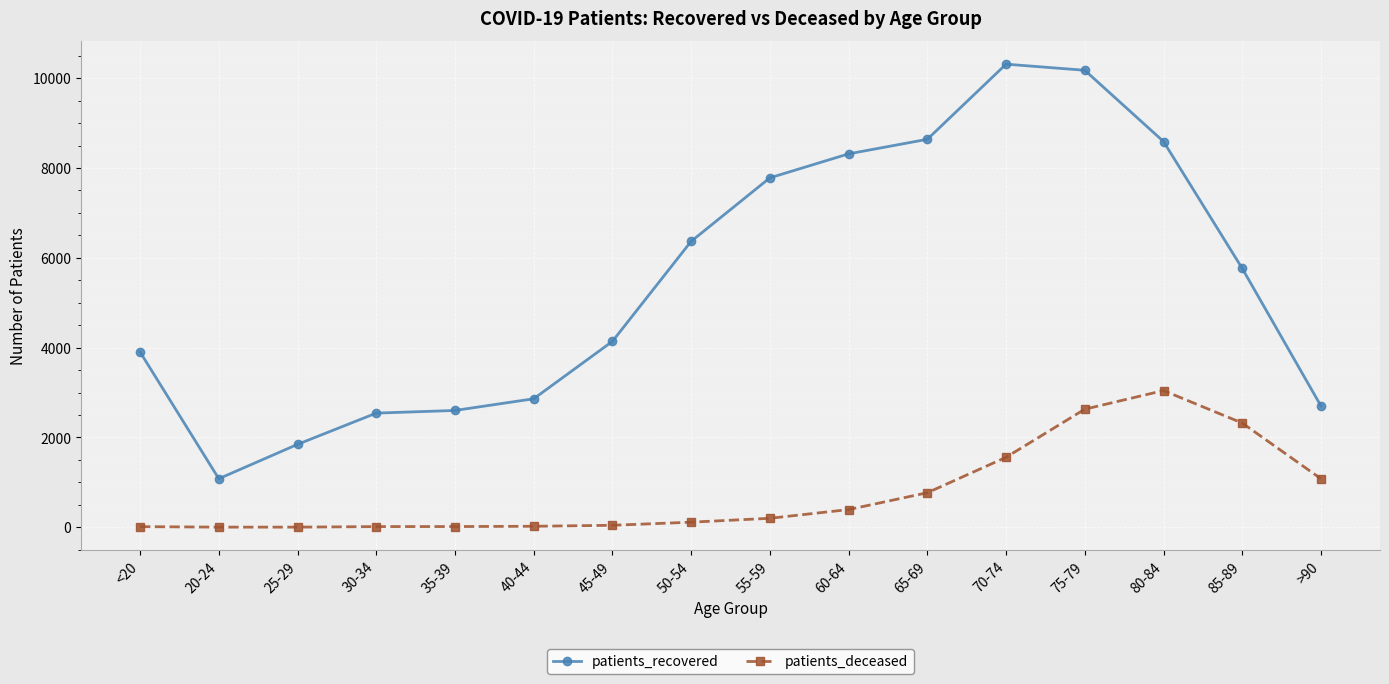

What is the difference between the maximum and minimum values in the patients_recovered series?

9231